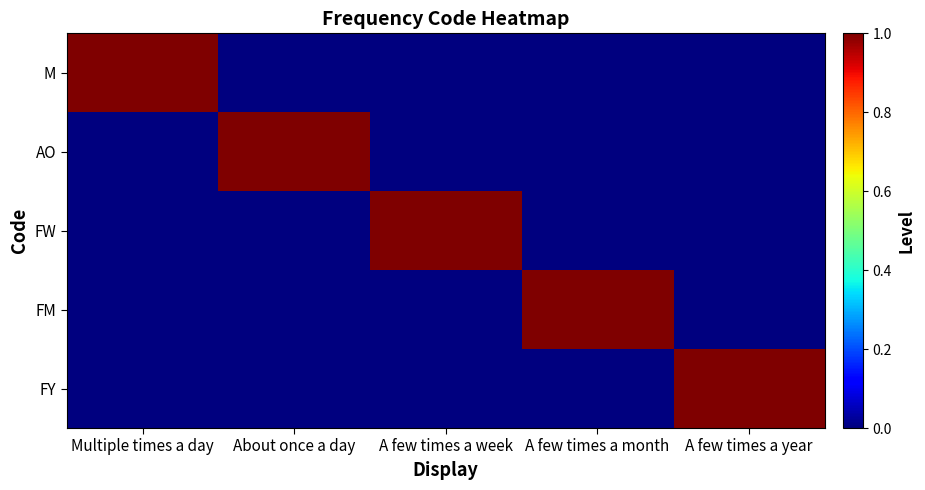

Reading left to right, what are all the values shown in this chart?

M: Multiple times a day=1	About once a day=0	A few times a week=0	A few times a month=0	A few times a year=0
AO: Multiple times a day=0	About once a day=1	A few times a week=0	A few times a month=0	A few times a year=0
FW: Multiple times a day=0	About once a day=0	A few times a week=1	A few times a month=0	A few times a year=0
FM: Multiple times a day=0	About once a day=0	A few times a week=0	A few times a month=1	A few times a year=0
FY: Multiple times a day=0	About once a day=0	A few times a week=0	A few times a month=0	A few times a year=1